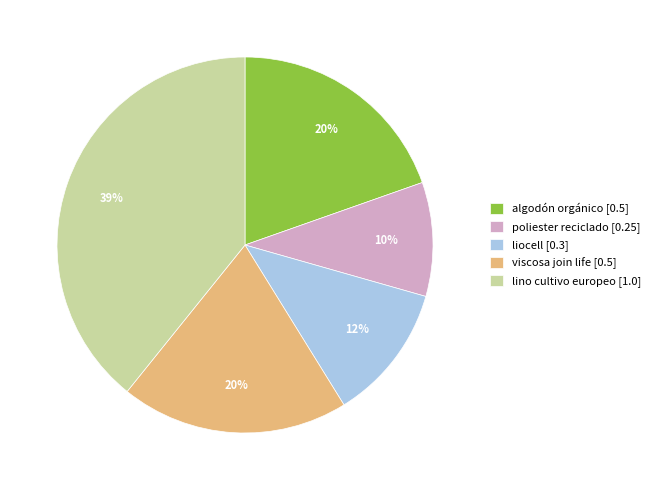

Does liocell represent more than half of the total?

No